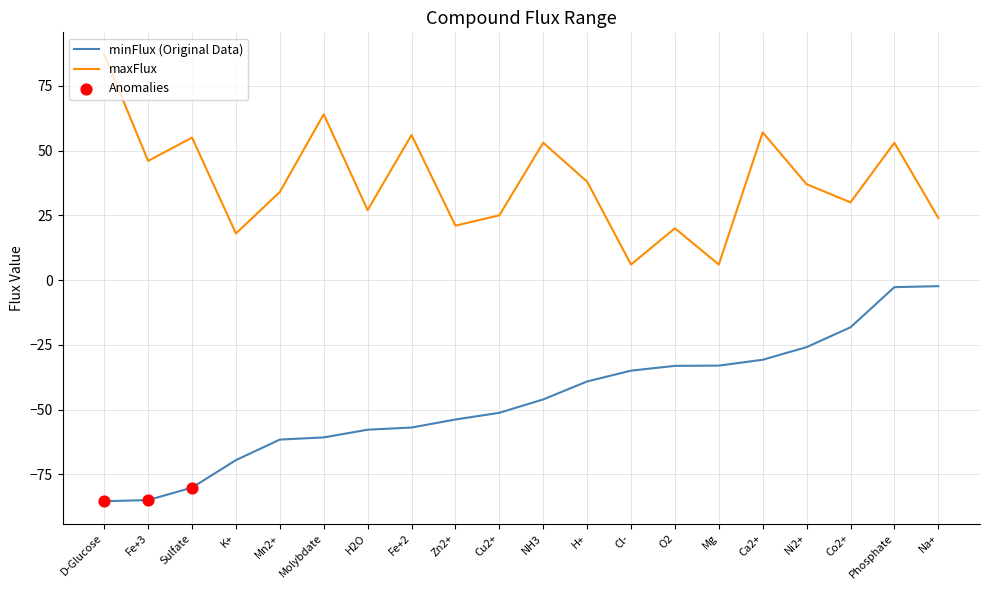

What is the total value across all series at Zn2+?

-32.8